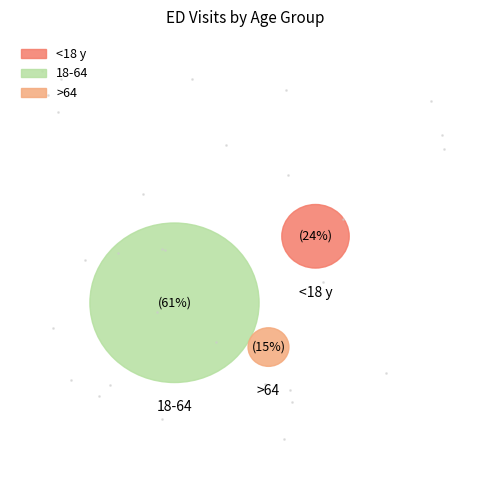

Which has a higher value, 18-64 or >64?

18-64